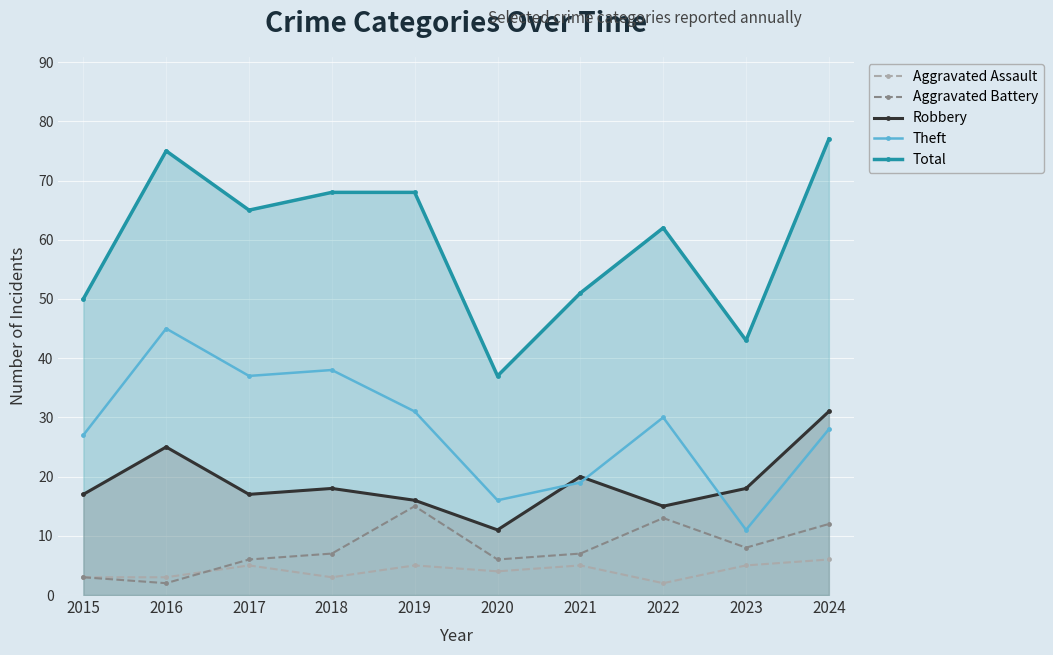

Which label corresponds to the smallest value in the chart?

2022